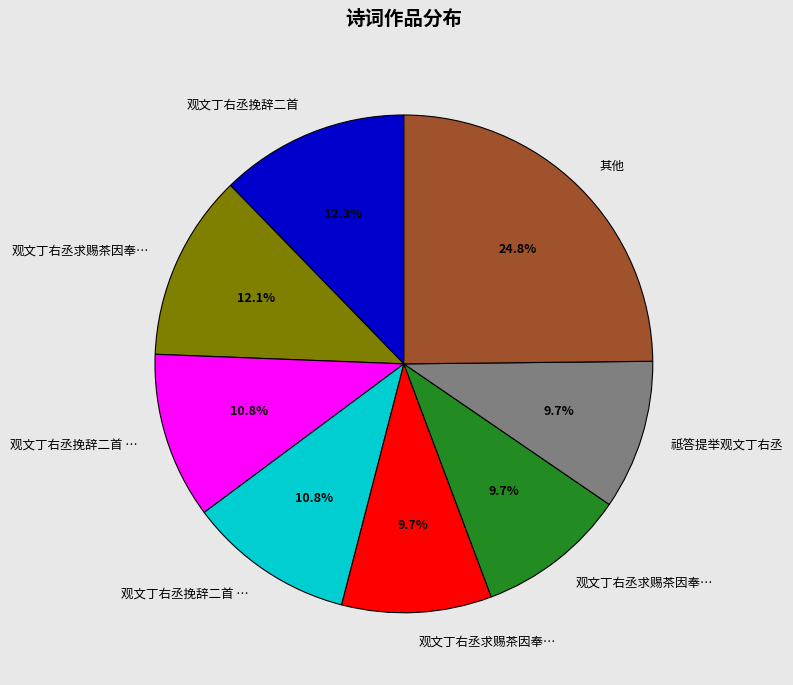

Is there a majority slice in this chart?

No